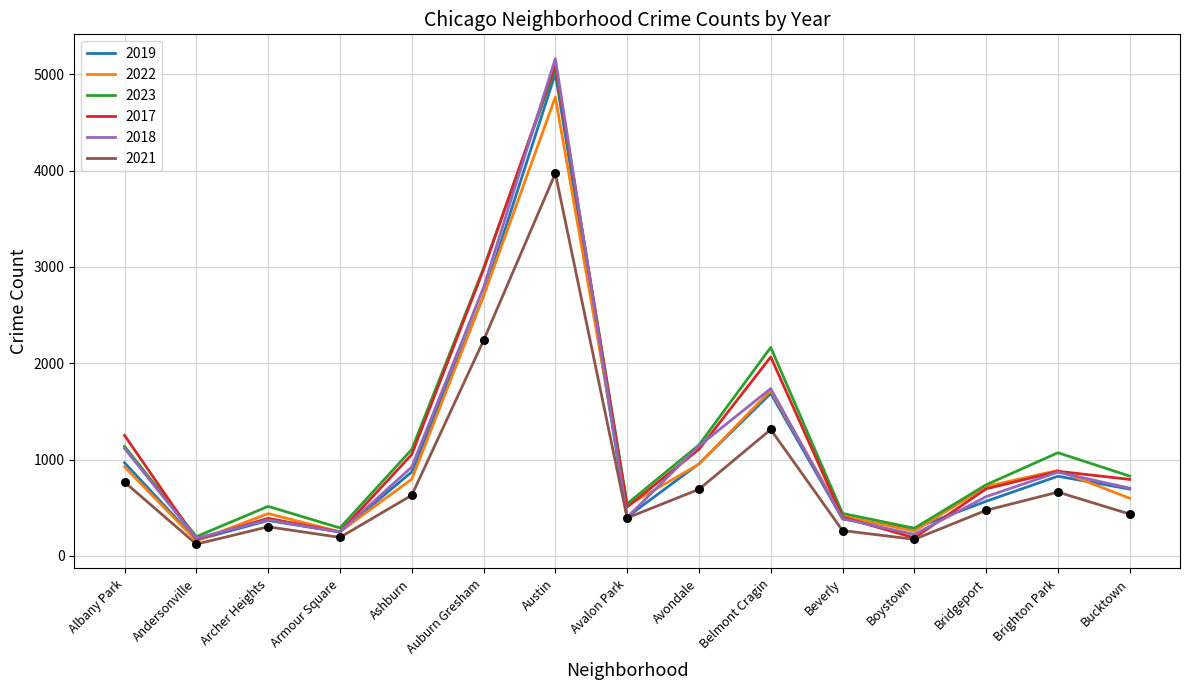

Which series has the largest range (max minus min)?

2018